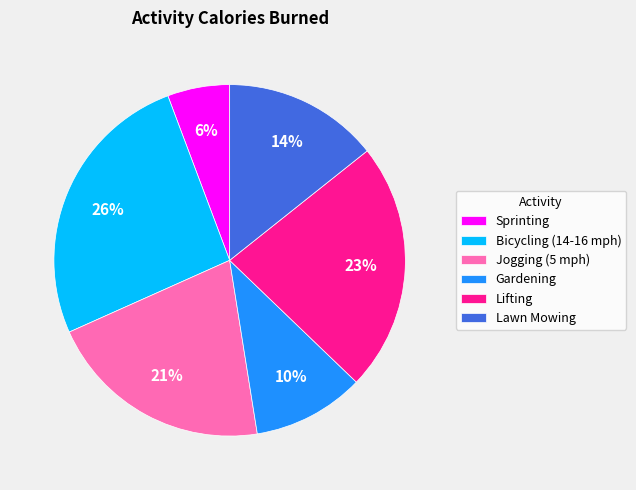

To the nearest percent, what percentage of the pie is Lifting?

23%